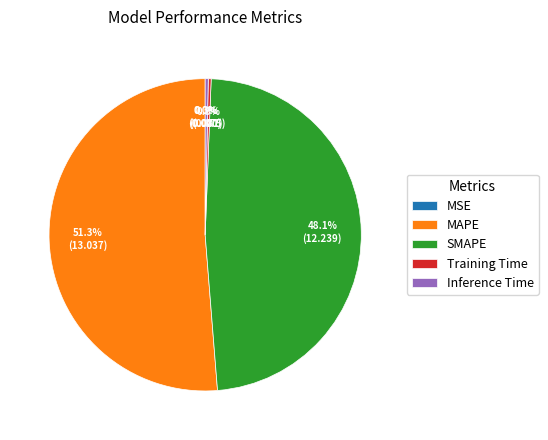

Does Inference Time account for over 50% of the chart?

No